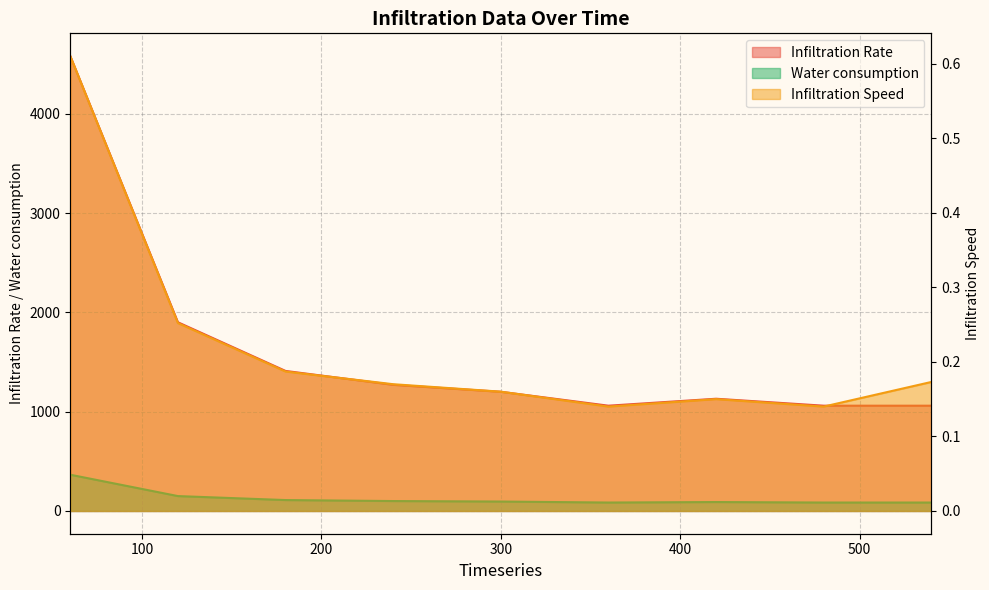

True or false: Infiltration Speed has more than 2 interior local peaks.

False